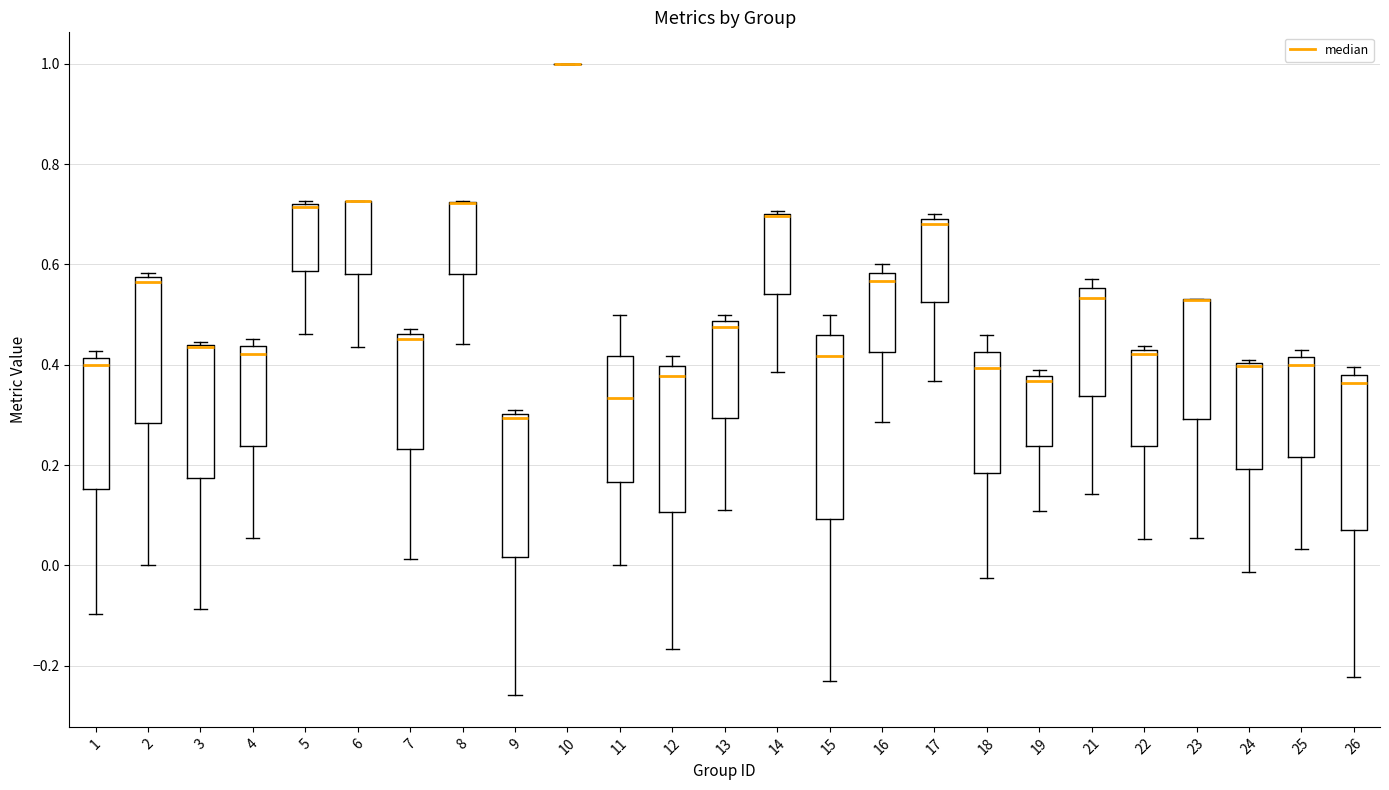

Which box is the tallest, from its lower edge to its upper edge?

15